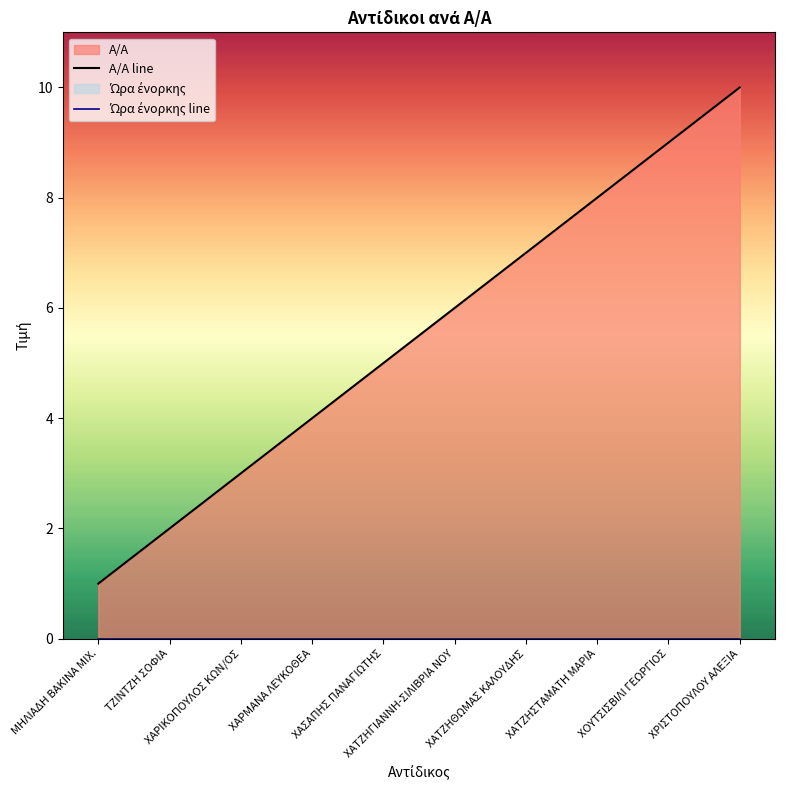

What is the difference between the maximum and minimum values in the A/A line series?

9